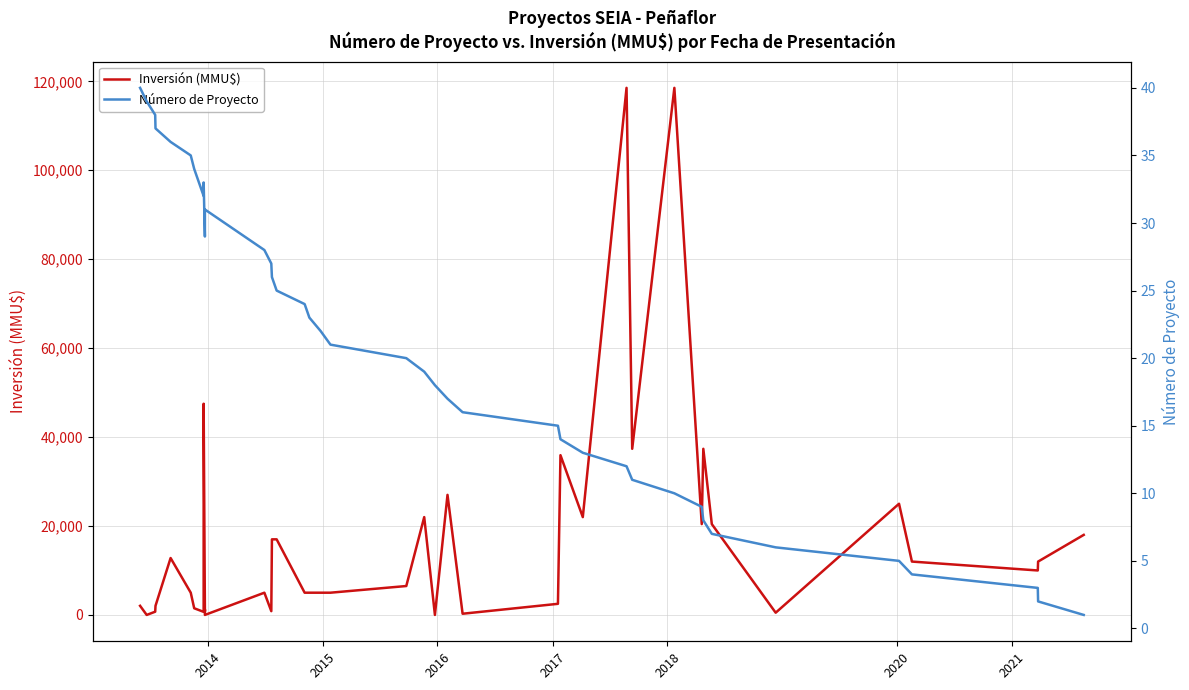

How many lines are shown in the chart?

2